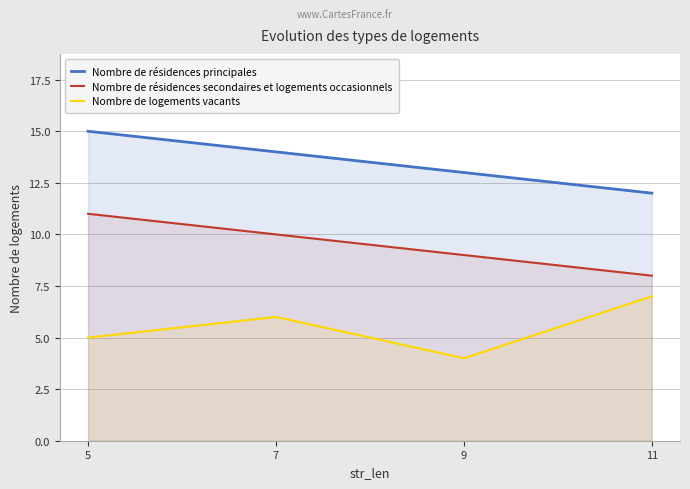

Is the value of Nombre de logements vacants at 5 greater than the value of Nombre de résidences secondaires et logements occasionnels at 11?

No